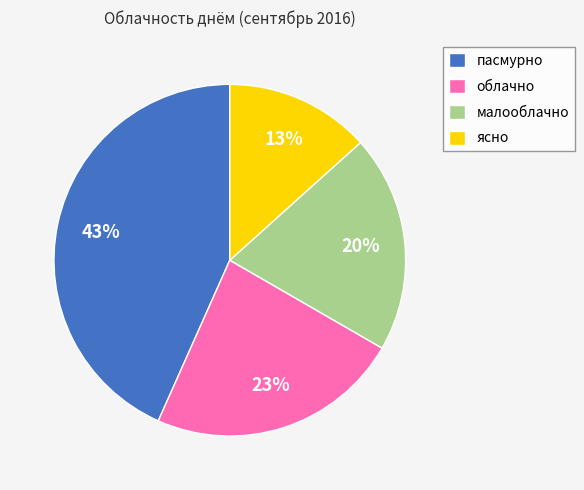

To the nearest percent, what portion does пасмурно represent?

43%